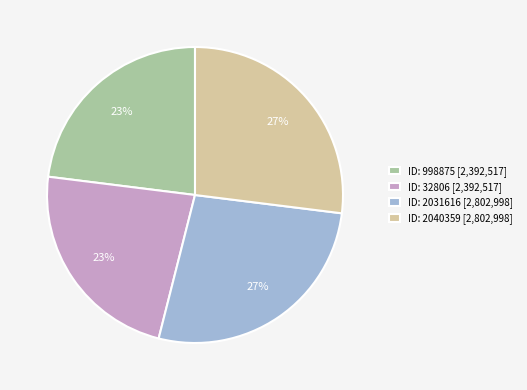

Is it true that ID: 32806 [2,392,517] is 23% of the pie?

True